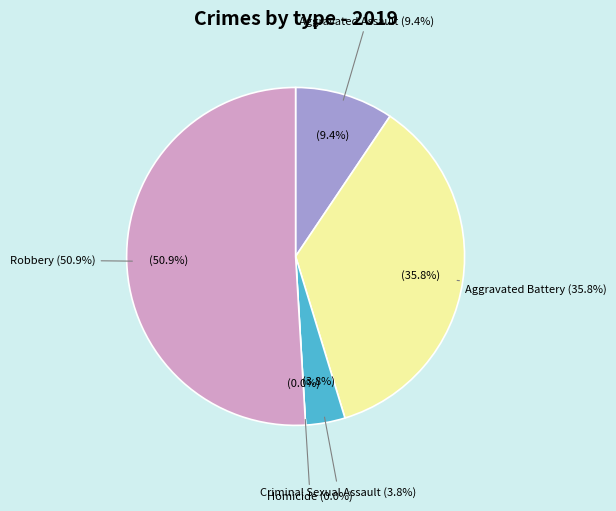

Is it true that Homicide is 5% of the pie?

False